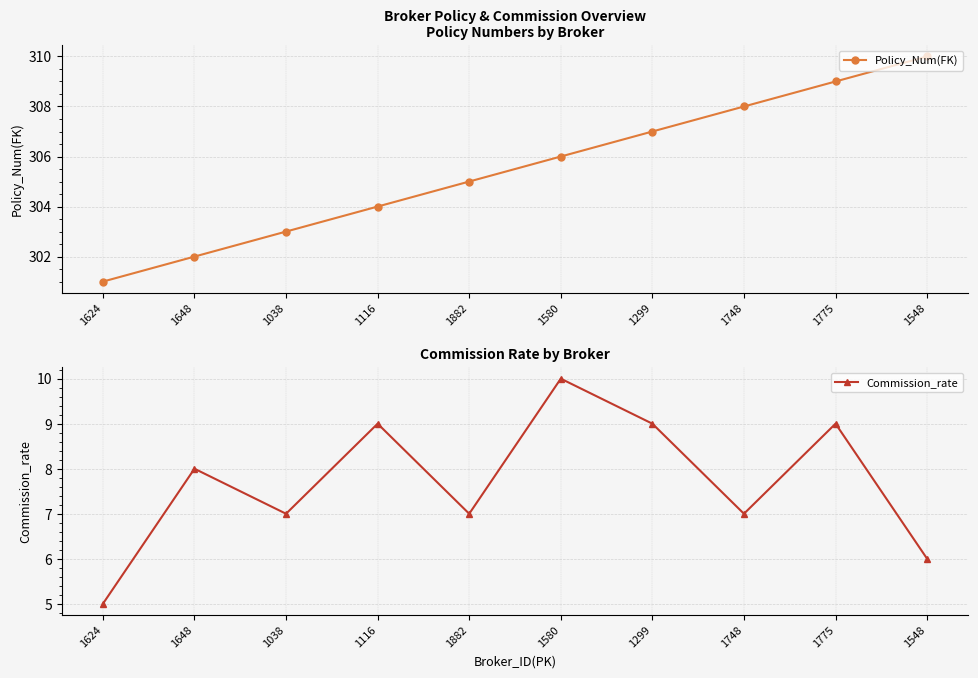

True or false: Commission_rate has a value of 8 at 1648.

True